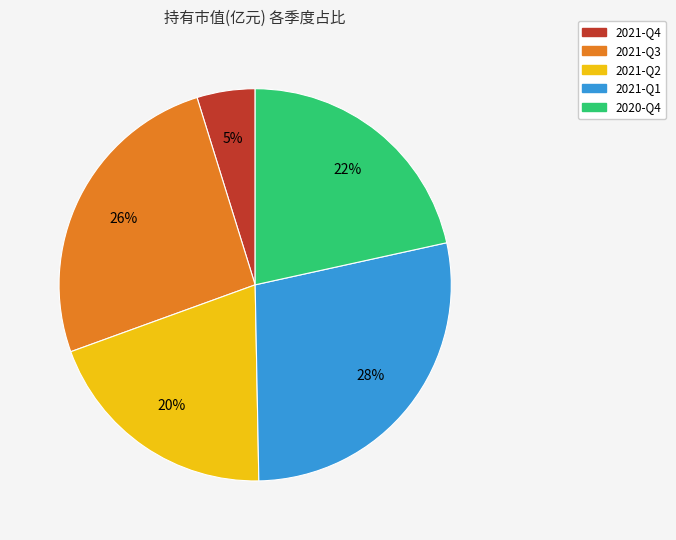

Rank the categories by value from lowest to highest.

2021-Q4, 2021-Q2, 2020-Q4, 2021-Q3, 2021-Q1